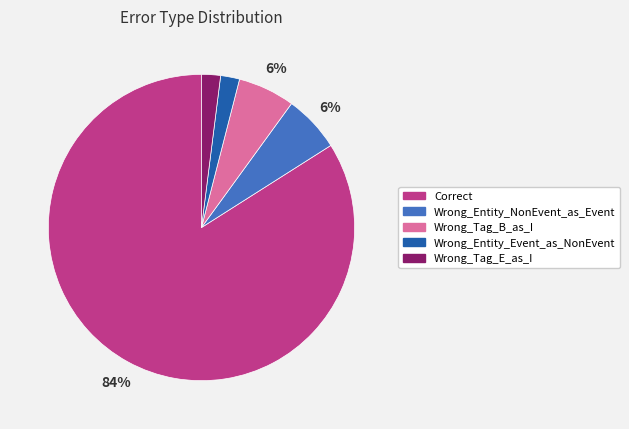

To the nearest percent, what percentage of the pie is Wrong_Entity_NonEvent_as_Event?

6%